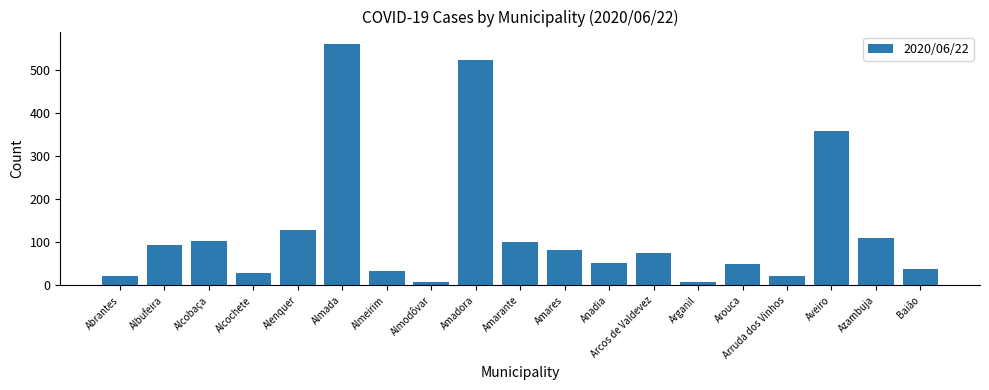

What value does the data have at Aveiro, to the nearest 10?

360